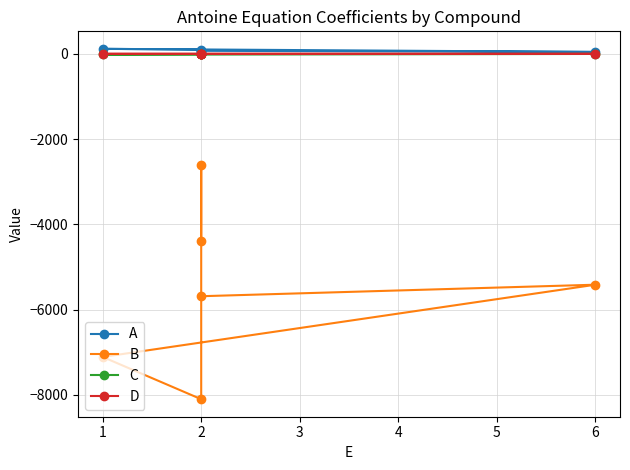

Where is D nearest to the value 0?

6